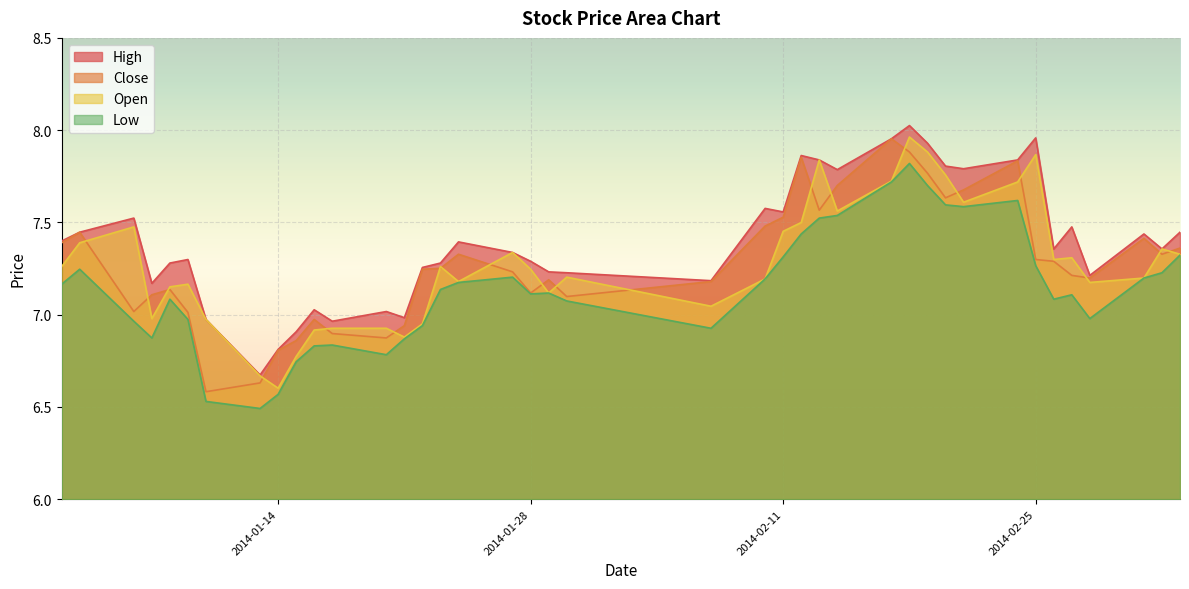

Between 2014-01-06 and 2014-02-14, which is larger?

2014-02-14